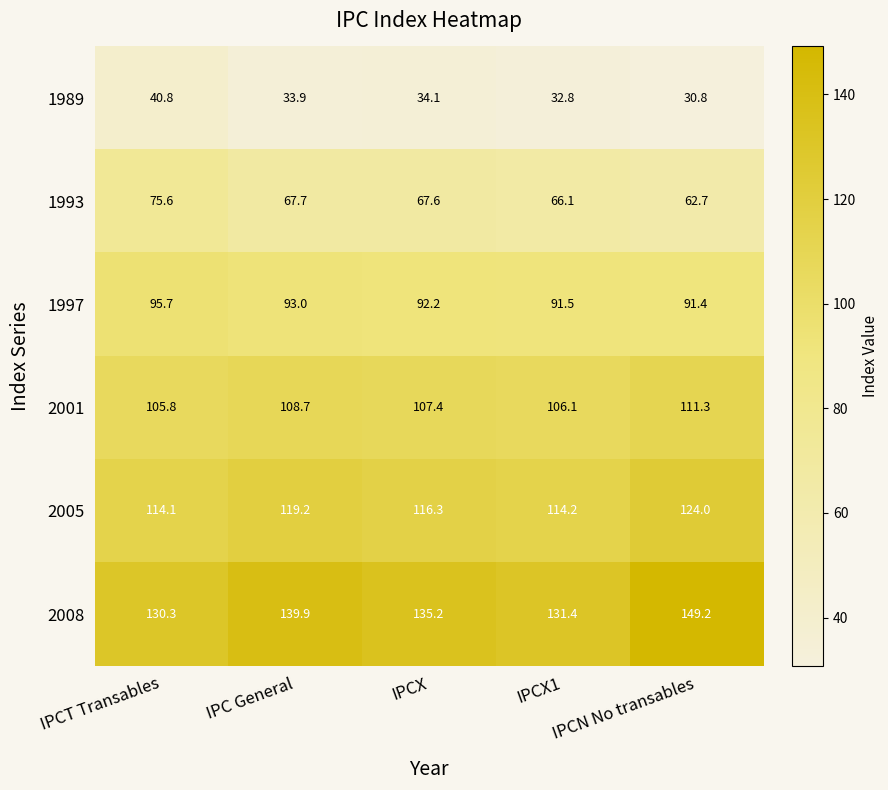

At which label does 2001 first exceed 107?

IPC General